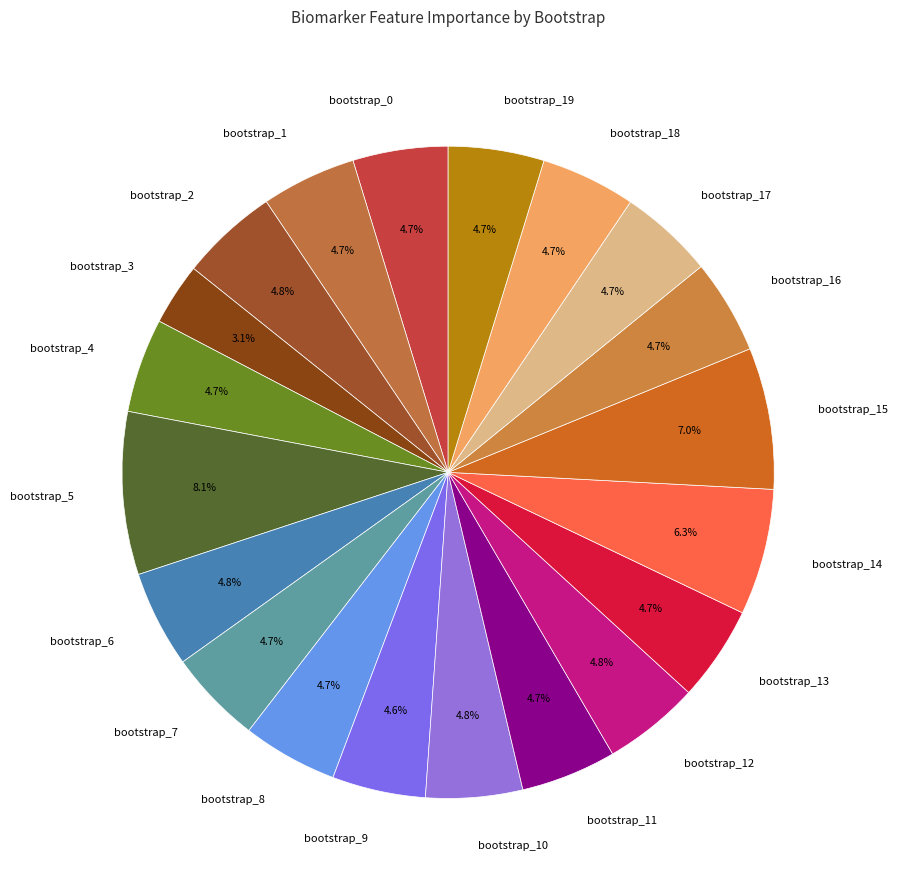

Is bootstrap_16 the majority of the pie?

No